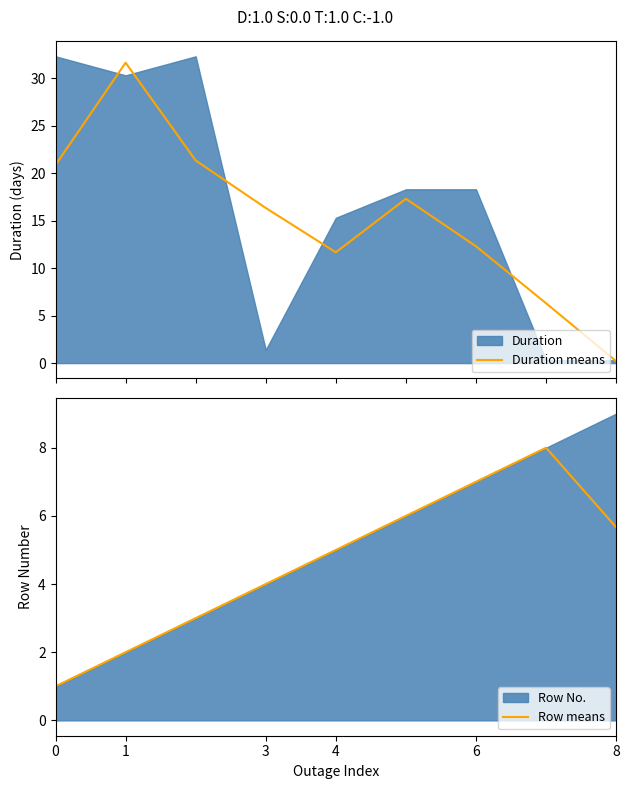

True or false: Row means has a value of 10.7 at 6.

False